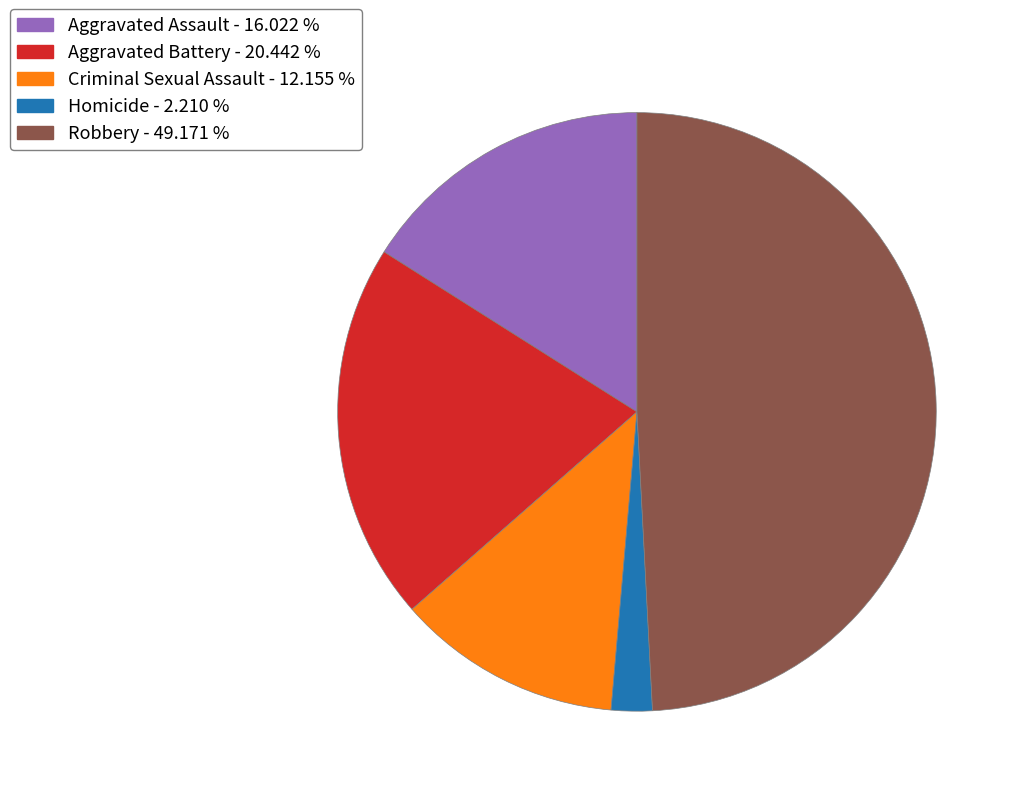

Which has a higher value, Criminal Sexual Assault or Robbery?

Robbery